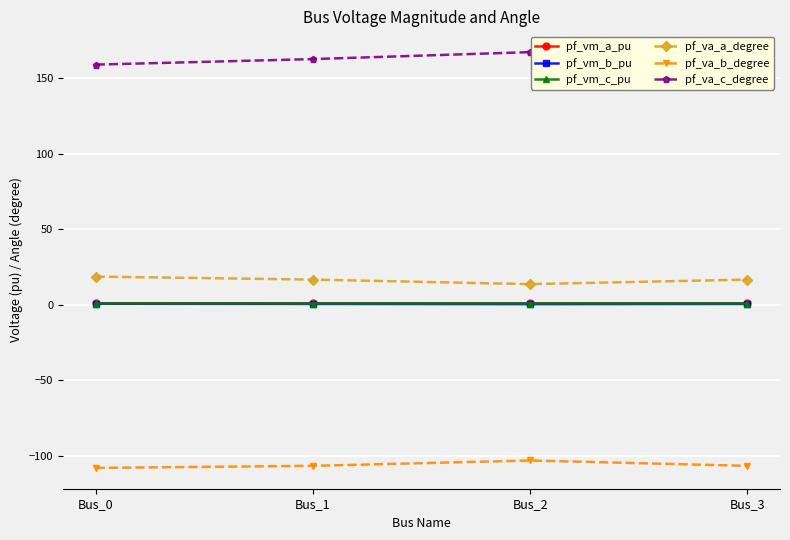

Which series has the largest total across all categories?

pf_va_c_degree